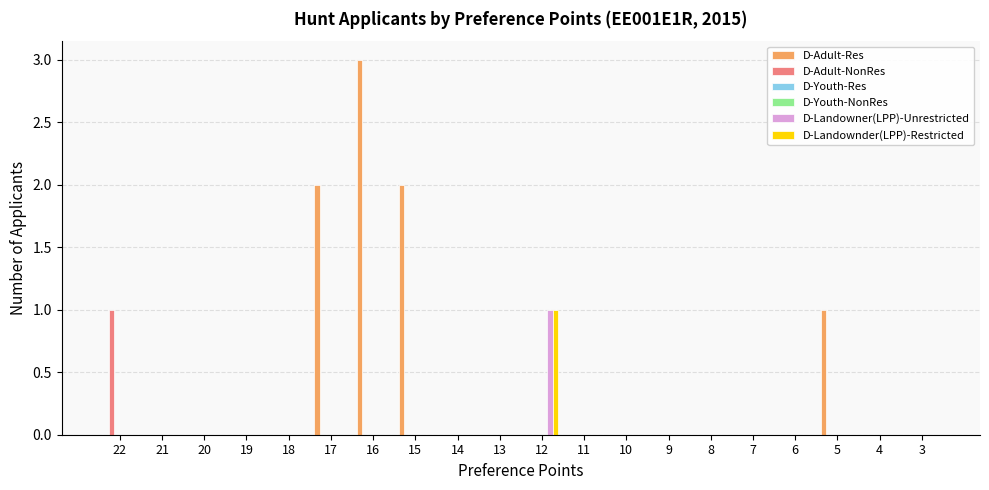

Which series has the widest spread of values?

D-Adult-Res